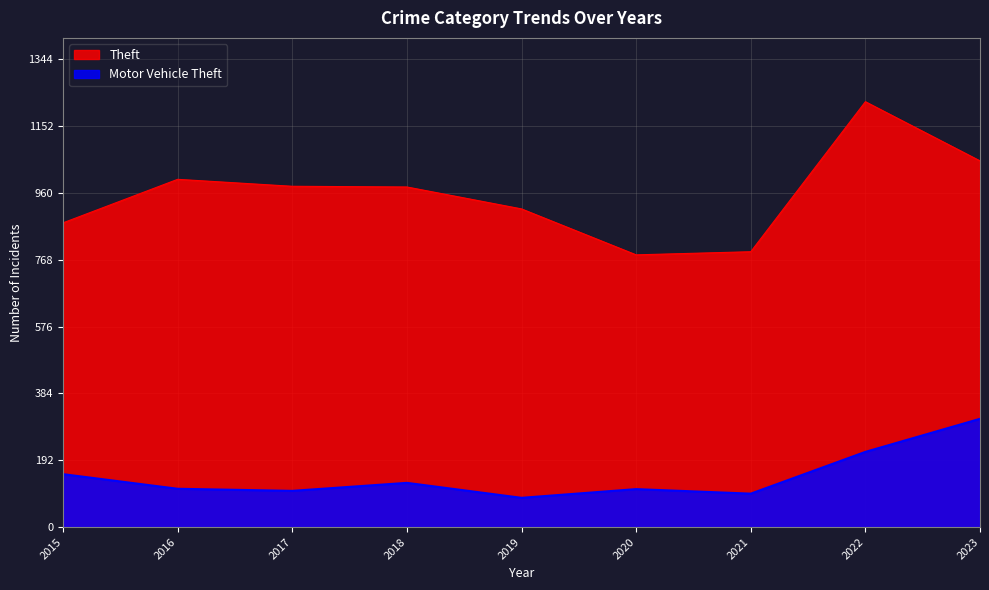

Reading left to right, list all the values displayed in this chart.

Theft: 874	999	979	977	914	782	791	1222	1052
Motor Vehicle Theft: 152	110	104	127	84	109	96	216	311